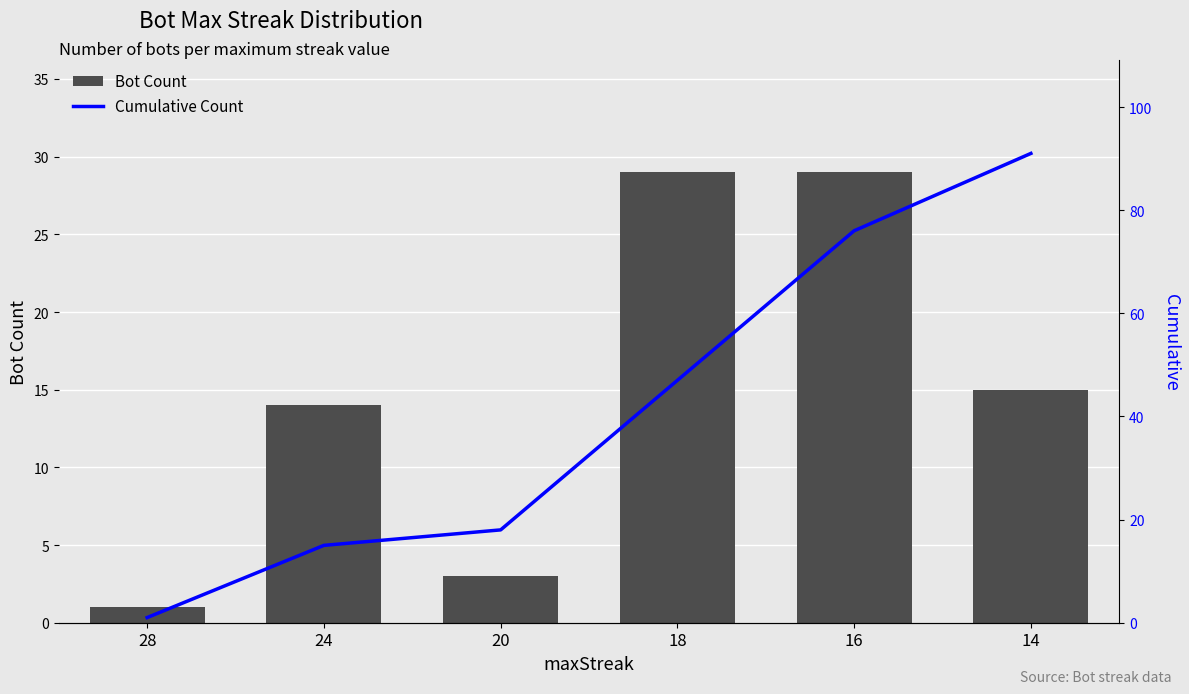

Which series has the largest total across all categories?

Cumulative Count